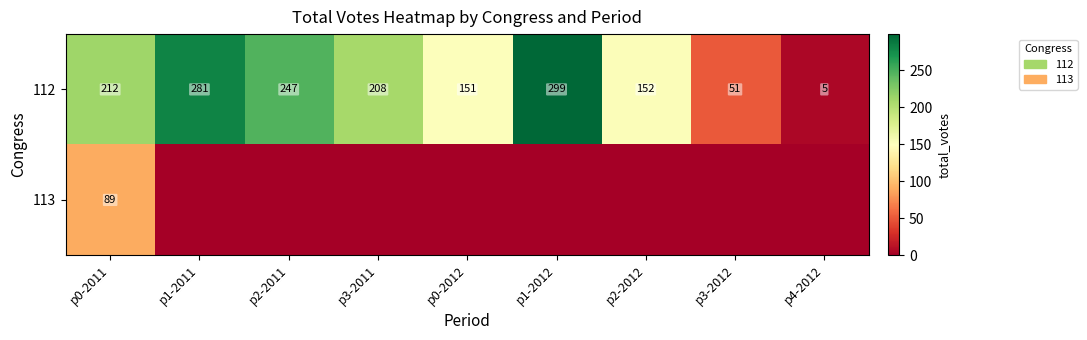

How many data points does each series have?

9